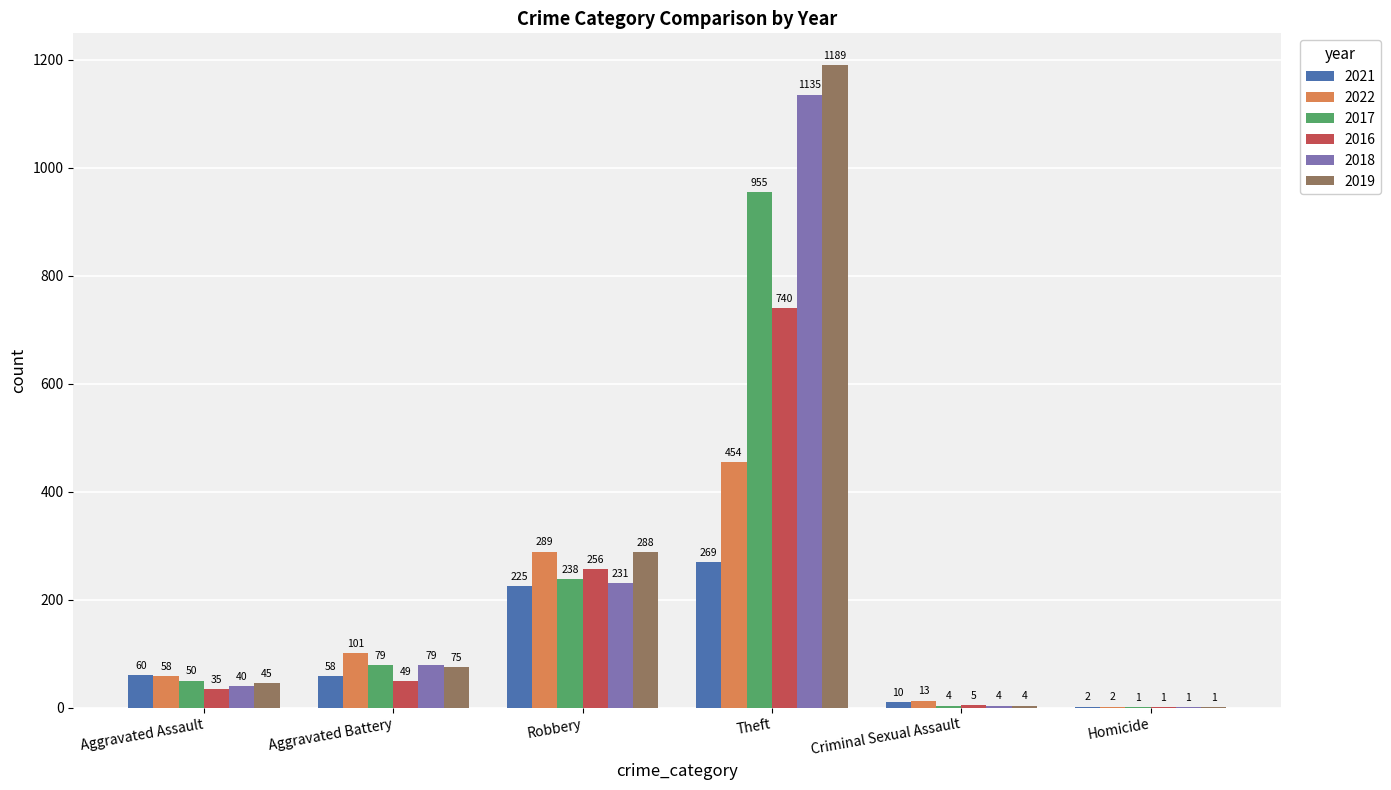

Between Aggravated Battery and Criminal Sexual Assault, which series saw the biggest shift?

2022